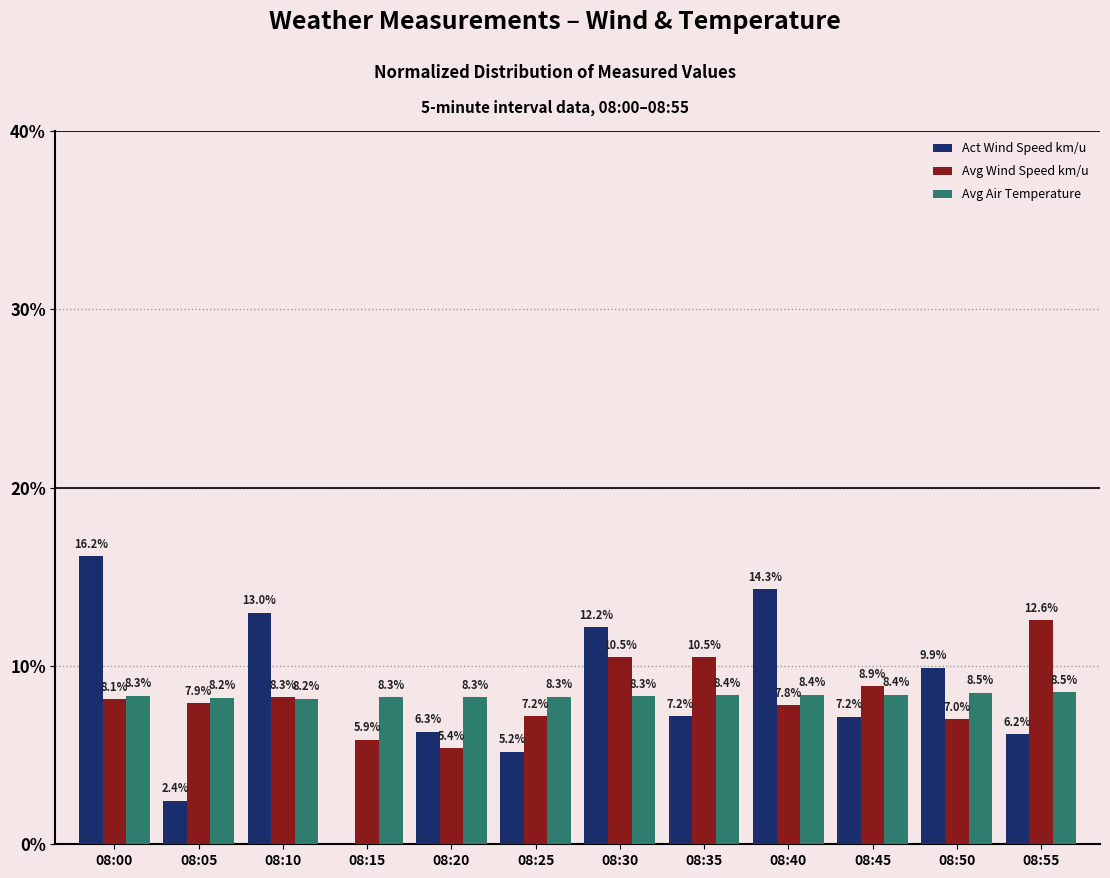

Where is Avg Wind Speed km/u nearest to the value 8?

08:05